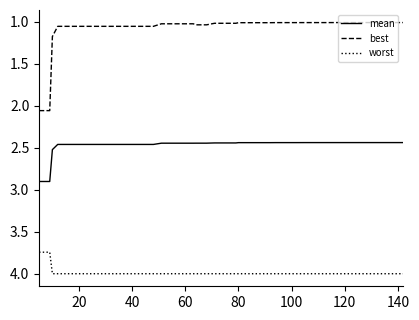

What is the difference between the maximum and minimum values in the worst series?

0.3